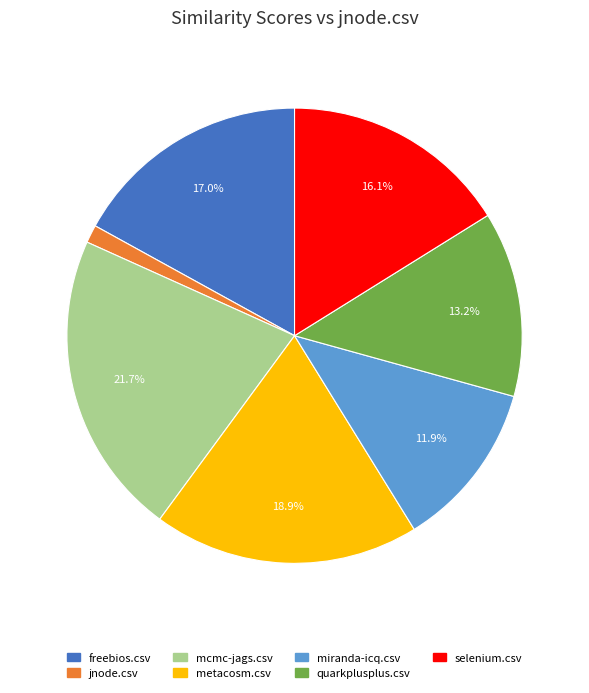

Between quarkplusplus.csv and mcmc-jags.csv, which is larger?

mcmc-jags.csv